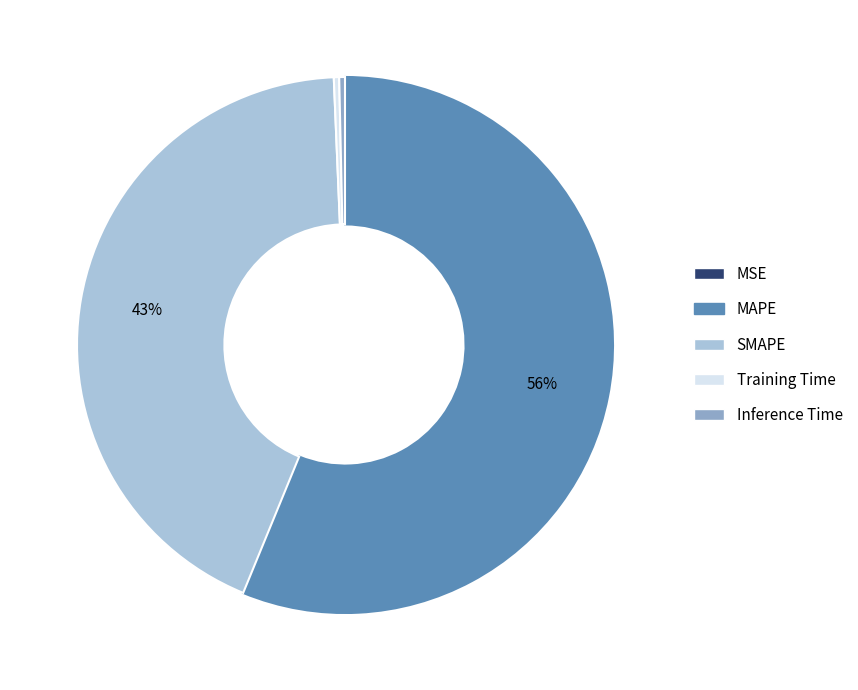

Which category accounts for the majority?

MAPE